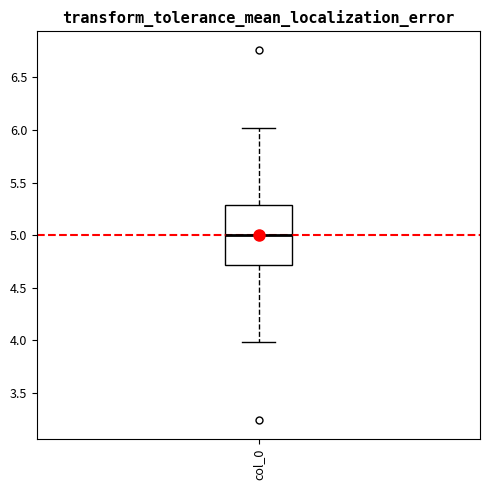

Where does the median line of the box for col_0 sit on the y-axis? The values are not printed on the chart, so give them approximately, as read against the axis.

5.0